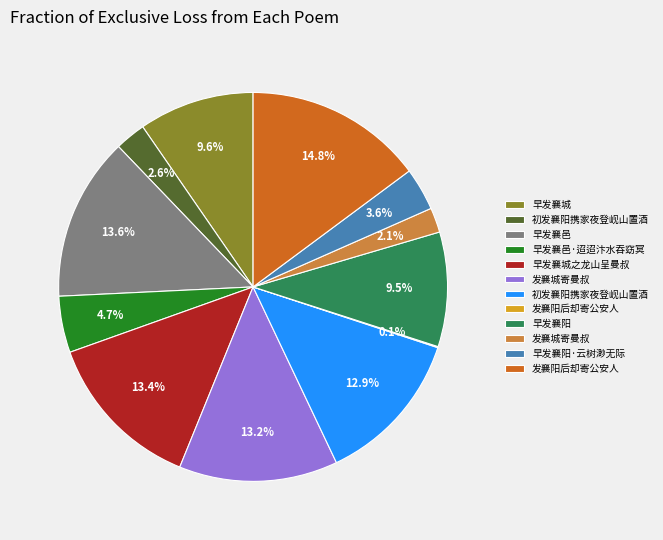

Does any single category account for the majority?

No